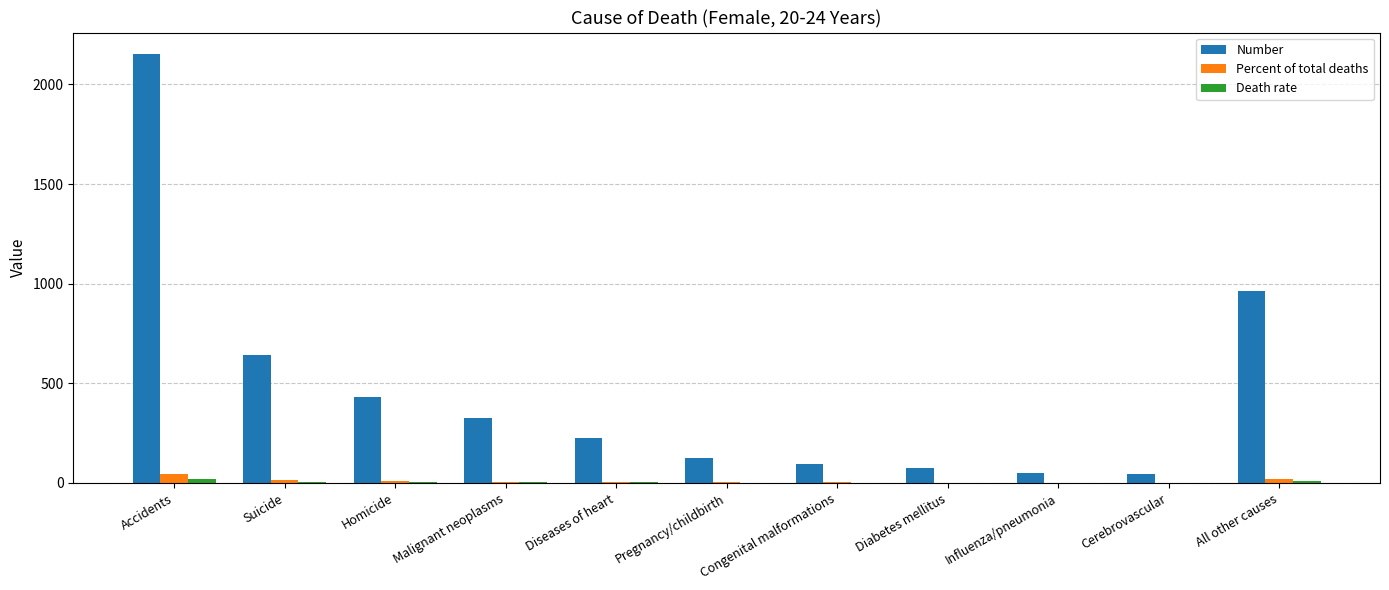

Between Malignant neoplasms and Pregnancy/childbirth, which series saw the biggest shift?

Number